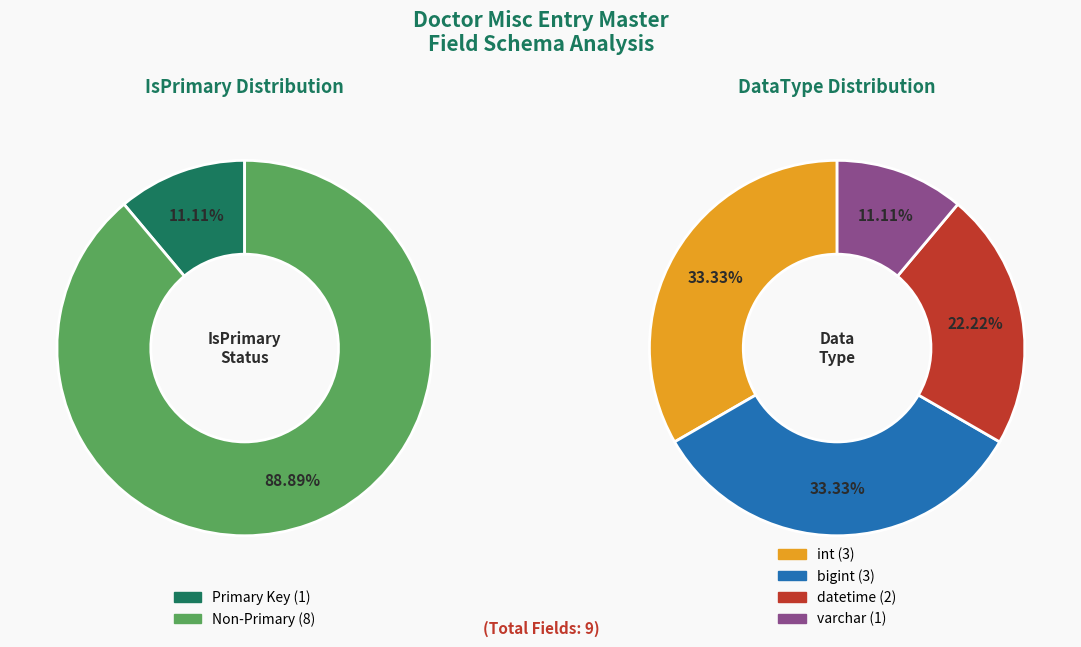

Does LastUpdatedTime account for over 50% of the chart?

No